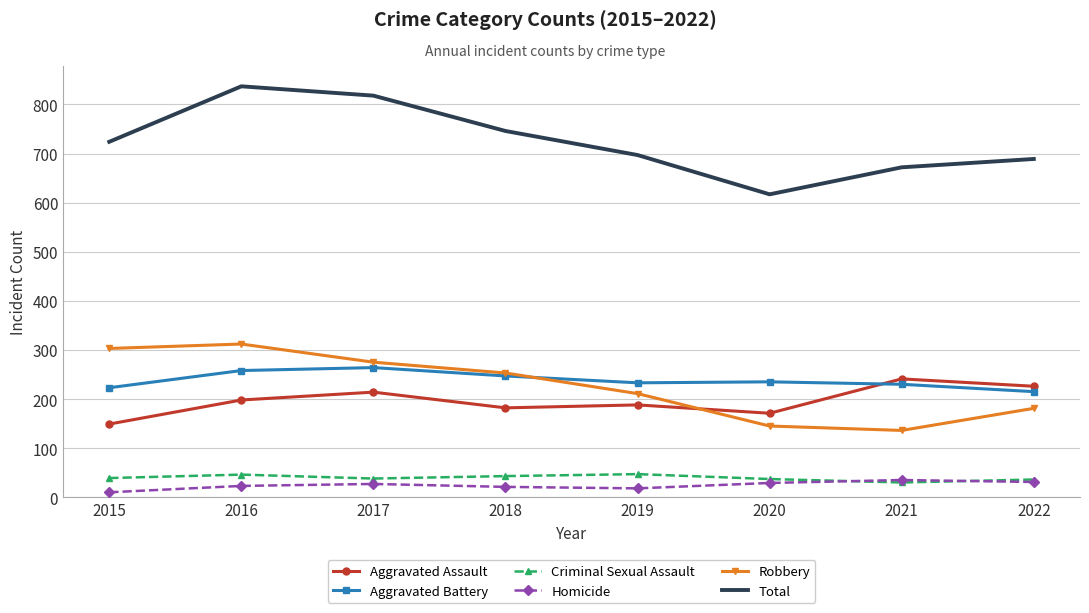

What is the difference between the highest and lowest values at 2020?

588